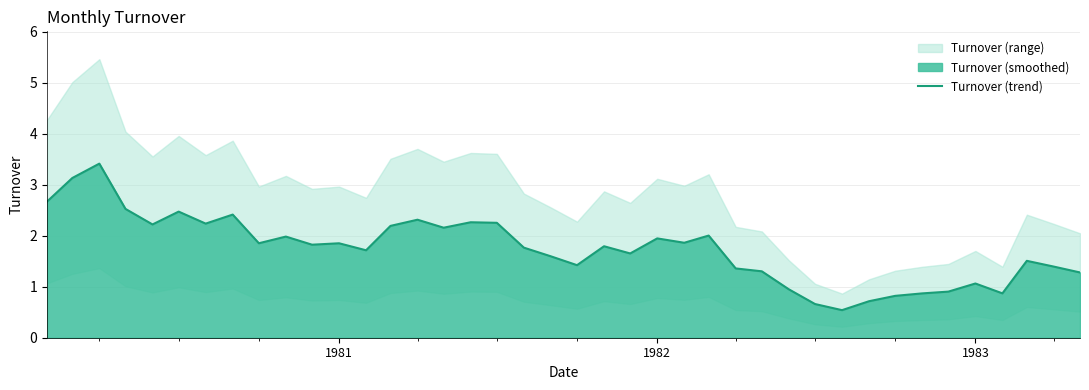

Is it true that Turnover (trend) equals 3.5 at 1982?

False